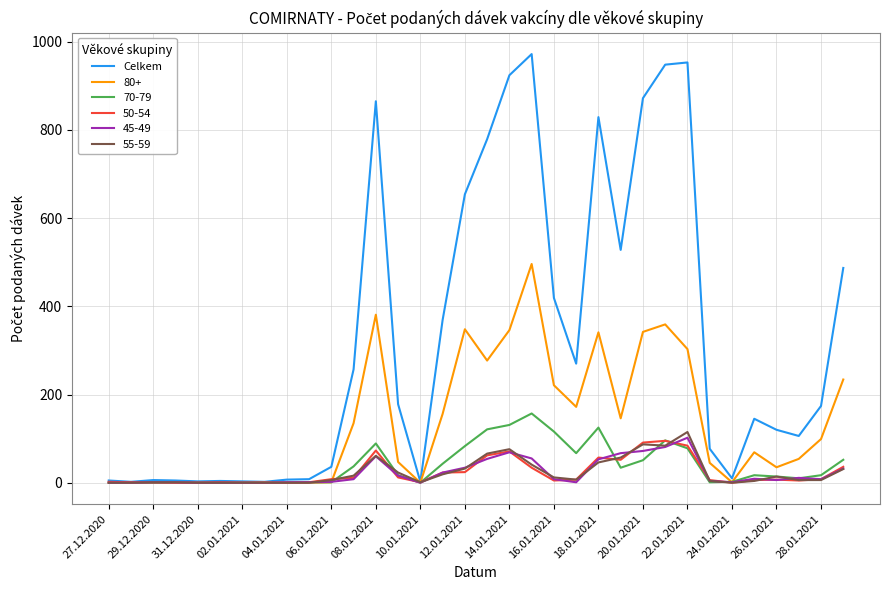

Which series has the widest spread of values?

Celkem